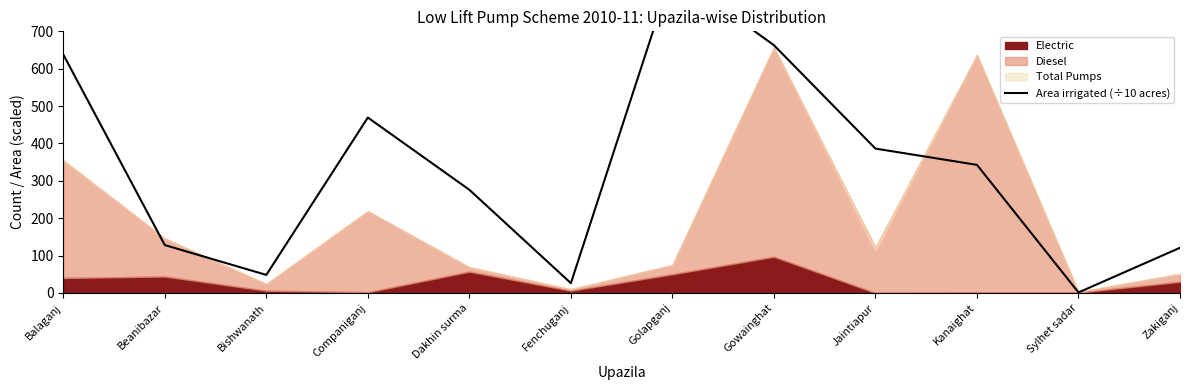

What is the label of the 5th point from the left?

Dakhin surma